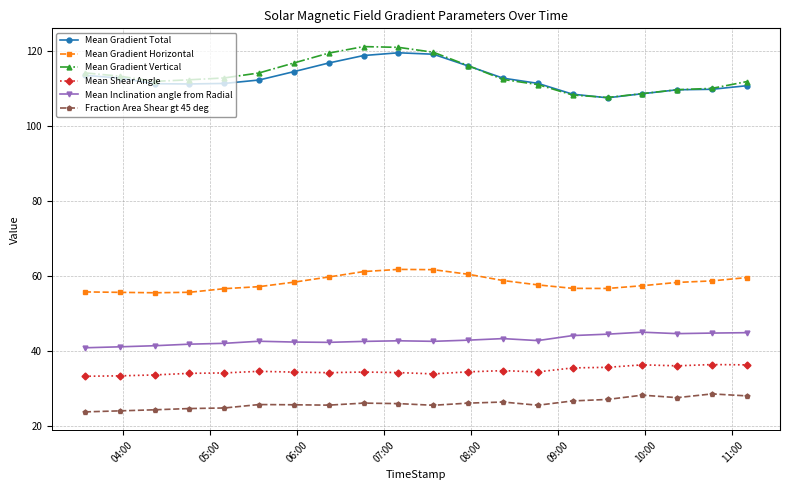

True or false: Fraction Area Shear gt 45 deg and Mean Shear Angle intersect in this chart.

False